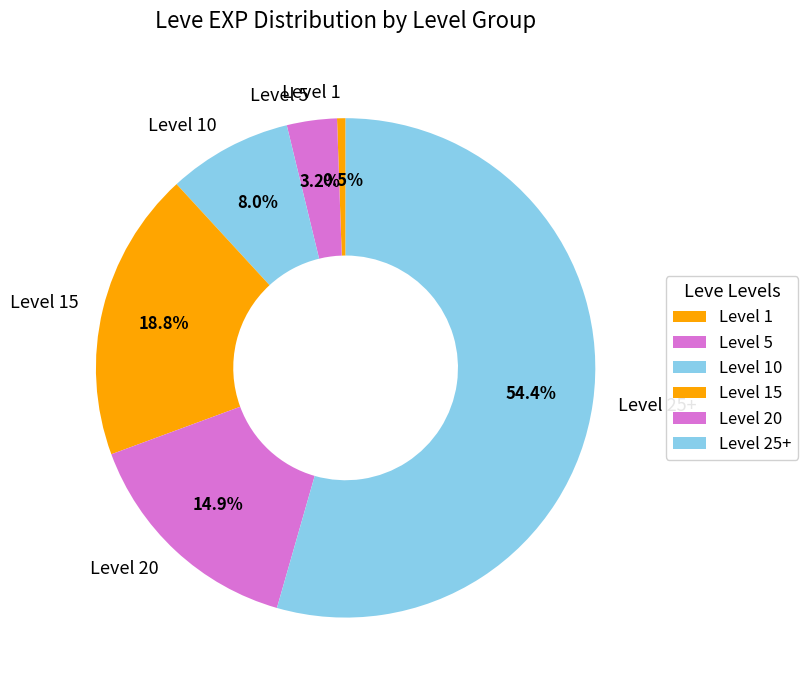

Which category has the biggest portion of the pie?

Level 25+